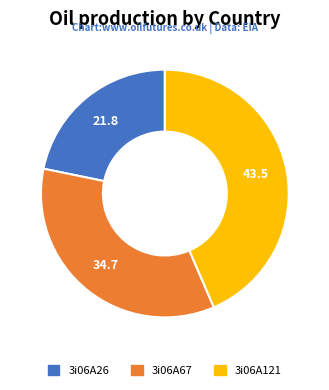

Count the number of slices in the pie.

3